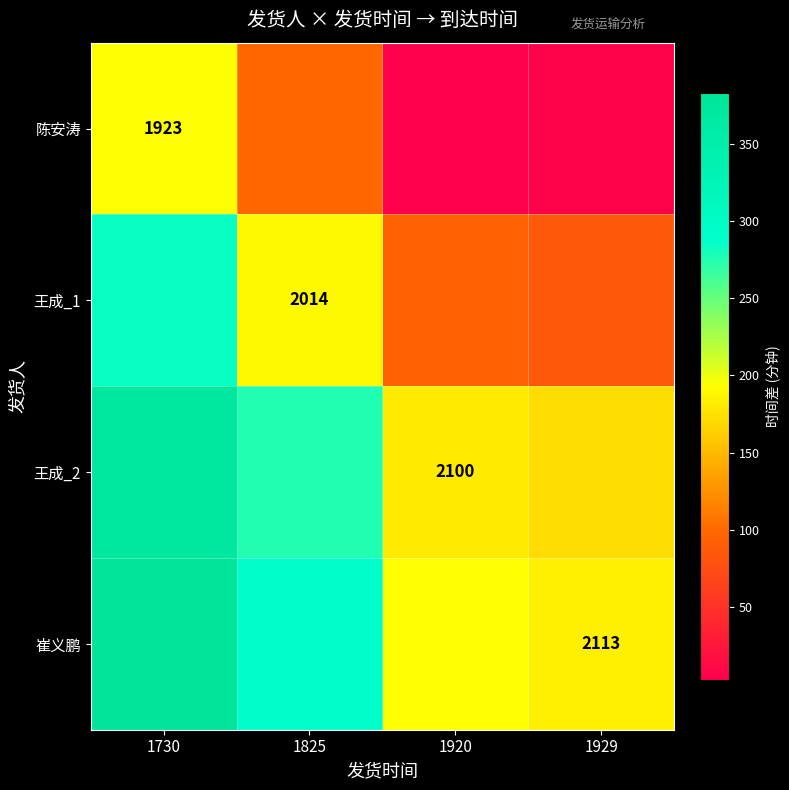

How many categories are shown in the chart?

4